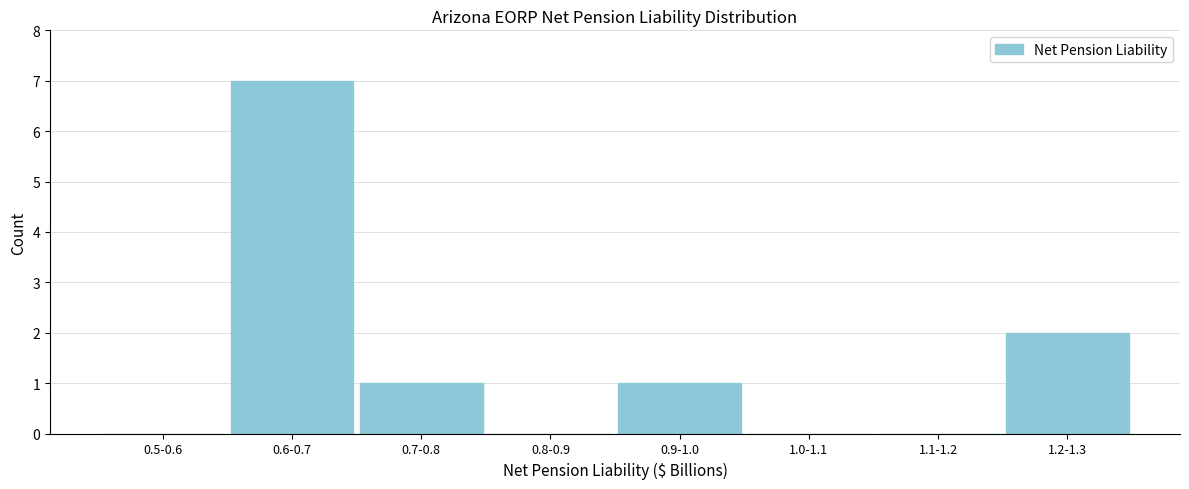

Reading left to right, list all the values displayed in this chart.

0.5-0.6=0	0.6-0.7=7	0.7-0.8=1	0.8-0.9=0	0.9-1.0=1	1.0-1.1=0	1.1-1.2=0	1.2-1.3=2